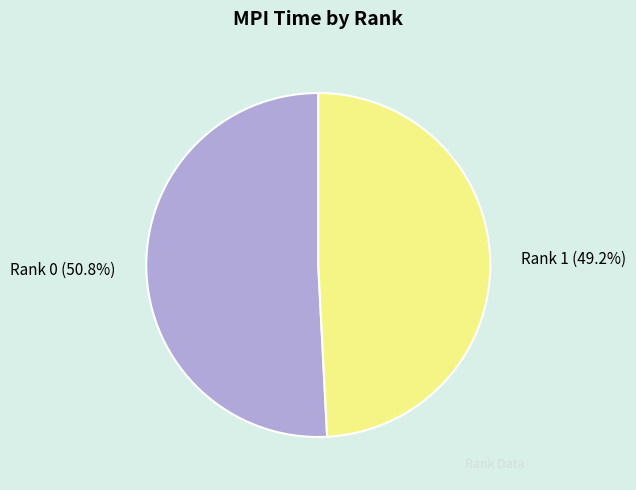

Count the number of slices in the pie.

2